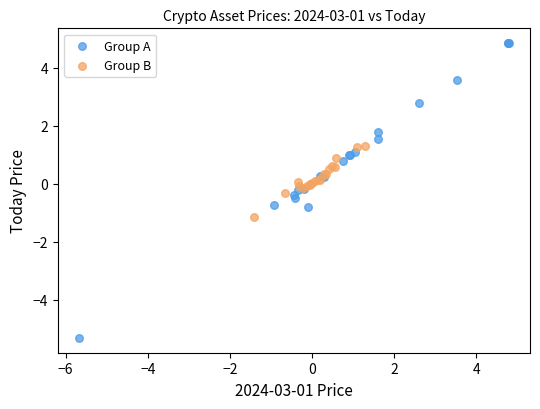

Which series contains the highest Y value?

Group A